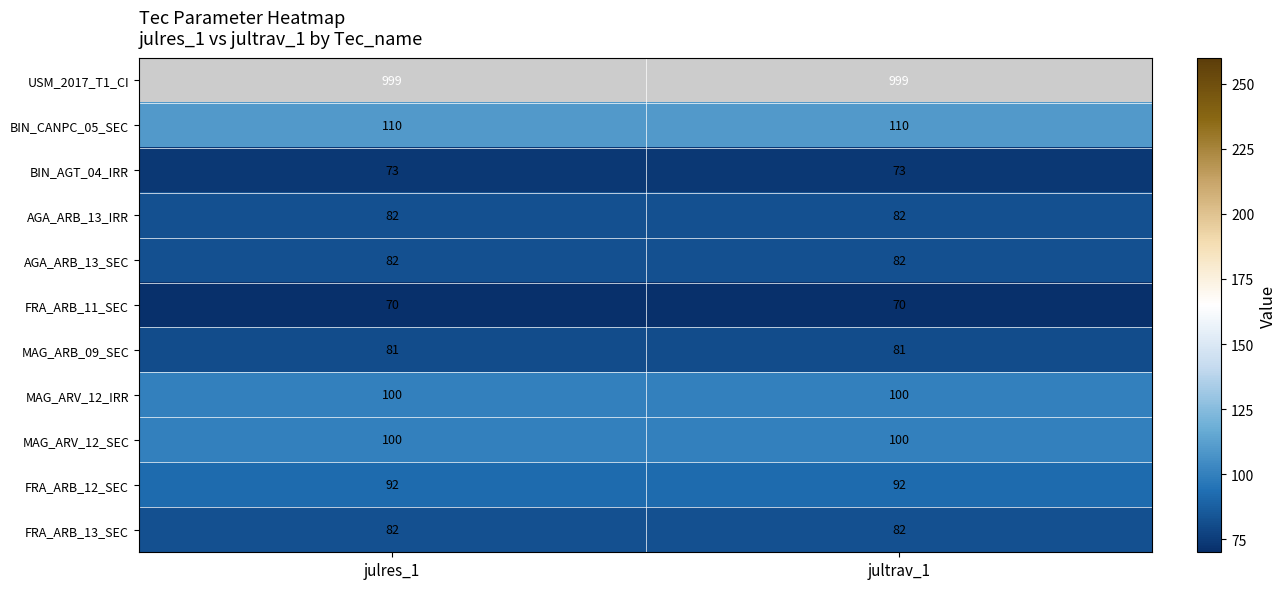

True or false: BIN_AGT_04_IRR has a value of 120 at jultrav_1.

False